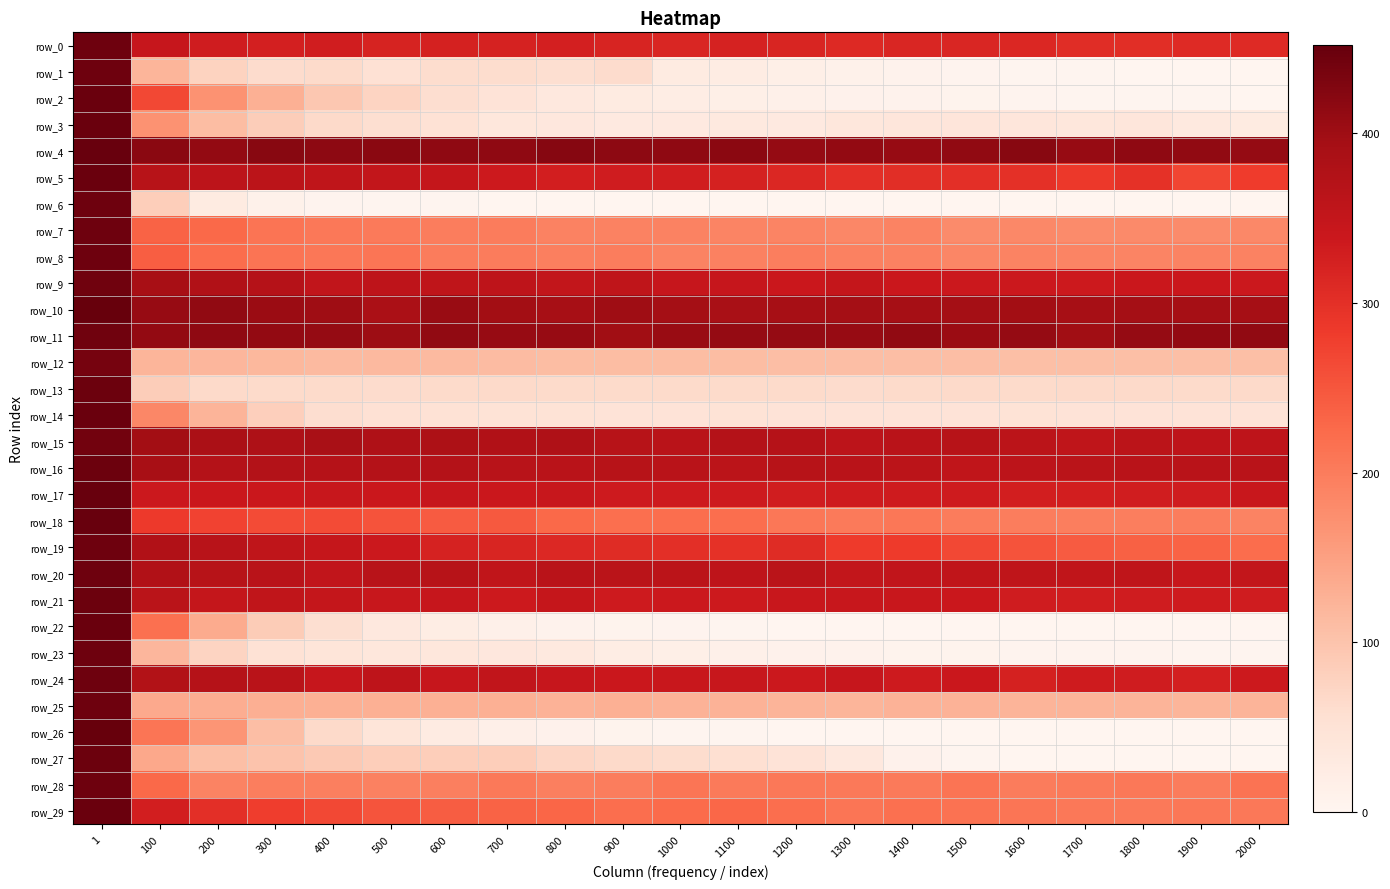

Which series changed the most between 1100 and 1600?

row_27